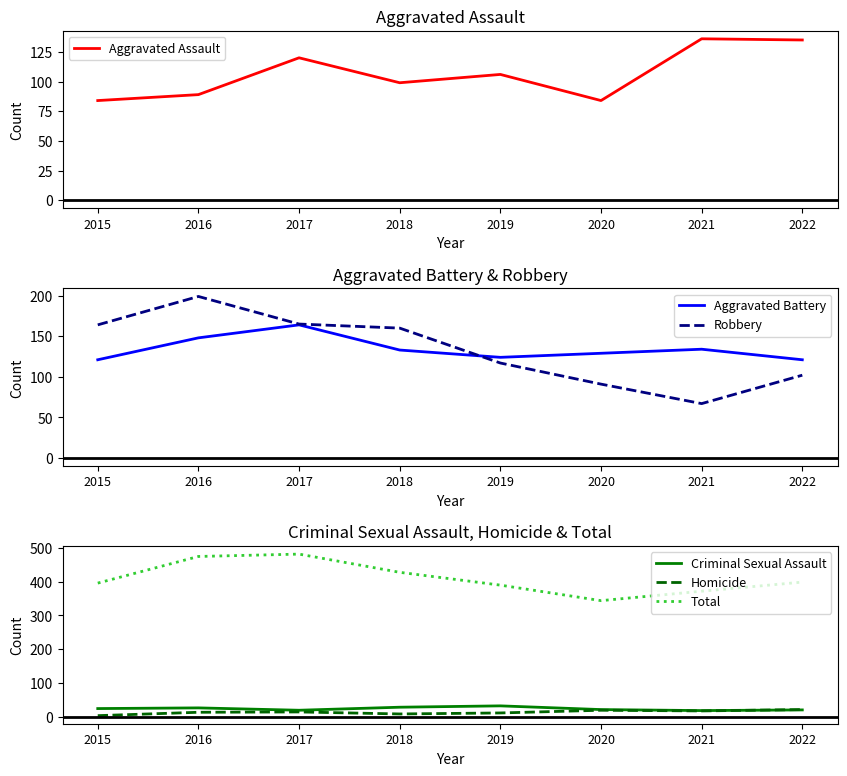

Rank the series at 2018 from highest to lowest value.

Total, Robbery, Aggravated Battery, Aggravated Assault, Criminal Sexual Assault, Homicide